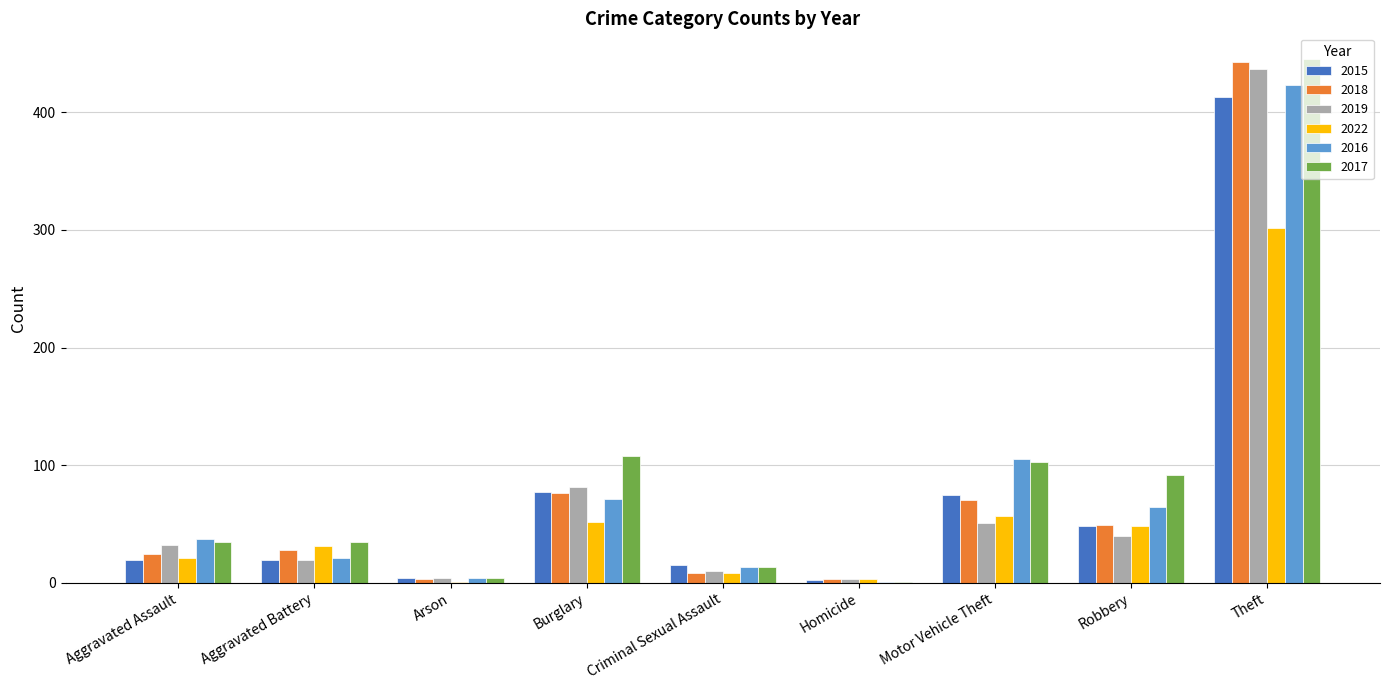

What is the maximum value shown in the chart?

445